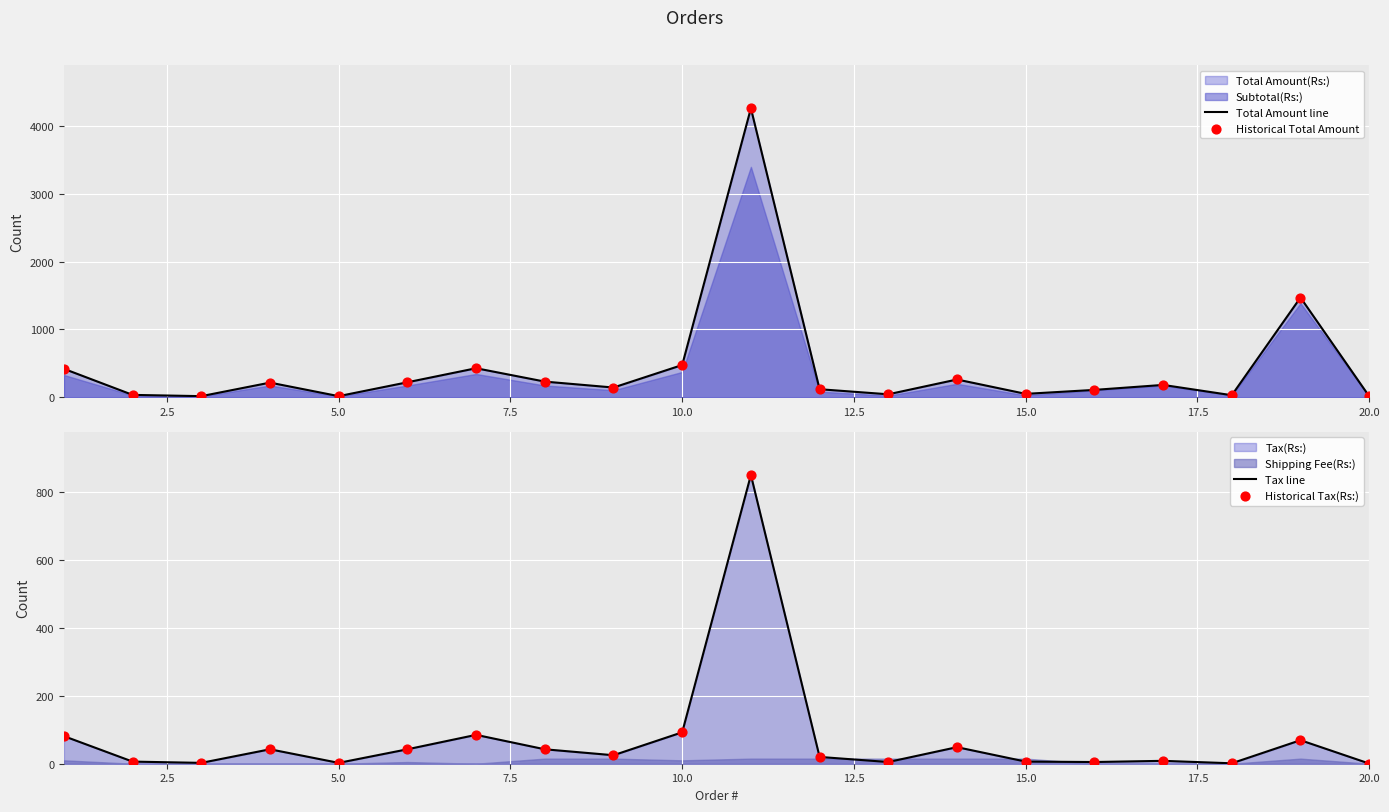

Is it true that Tax line equals 0.5 at 20.0?

True